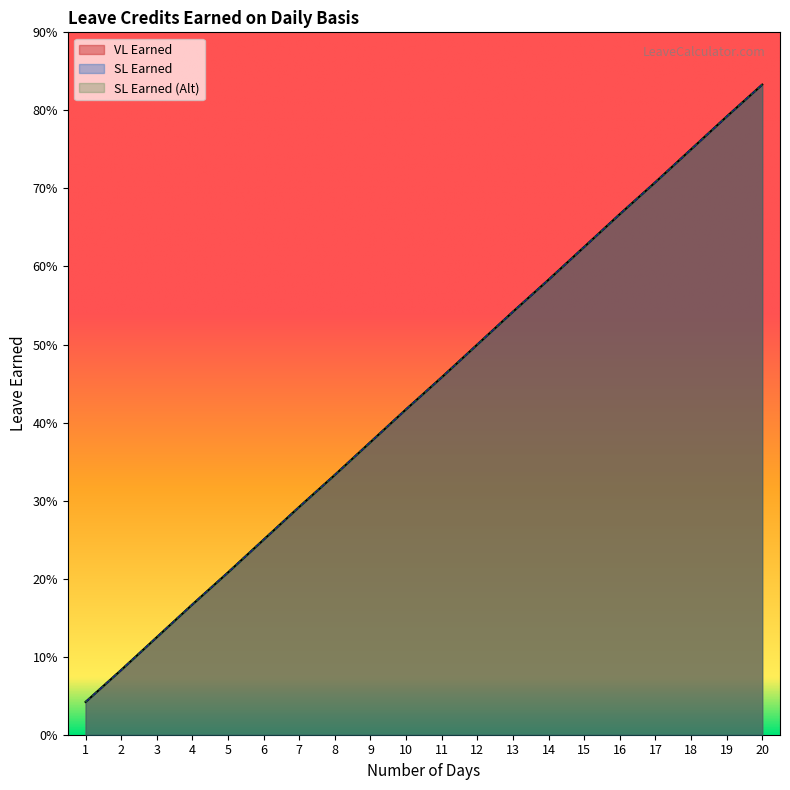

Does the chart have visible grid lines?

No